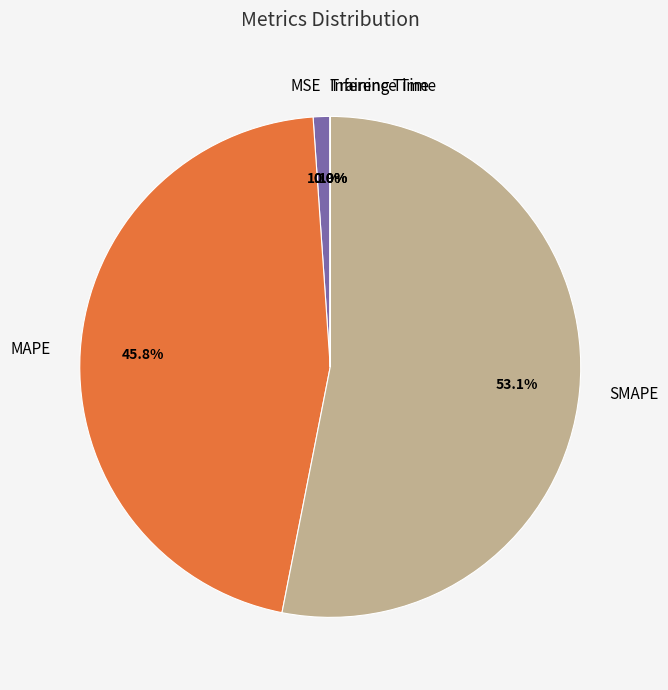

Do SMAPE and MAPE together represent more than half of the pie?

Yes